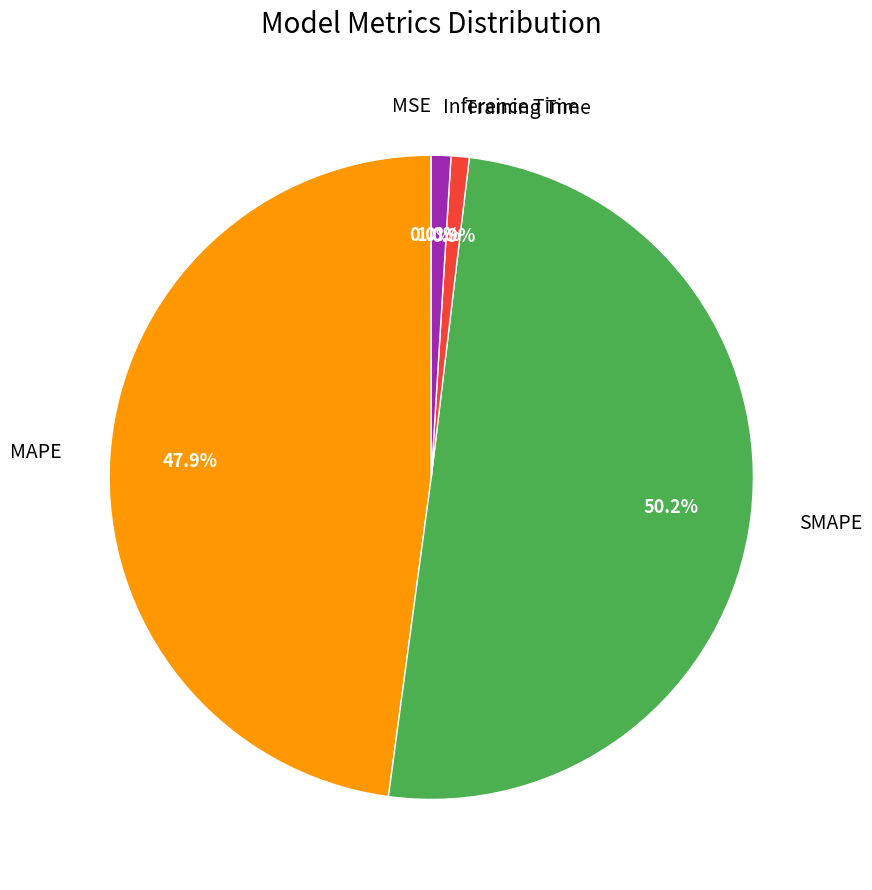

What portion of the pie excludes MAPE?

52.1%